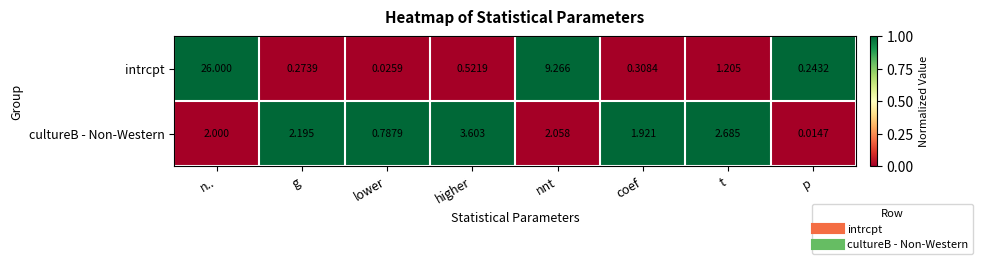

Where is intrcpt nearest to the value 13?

nnt